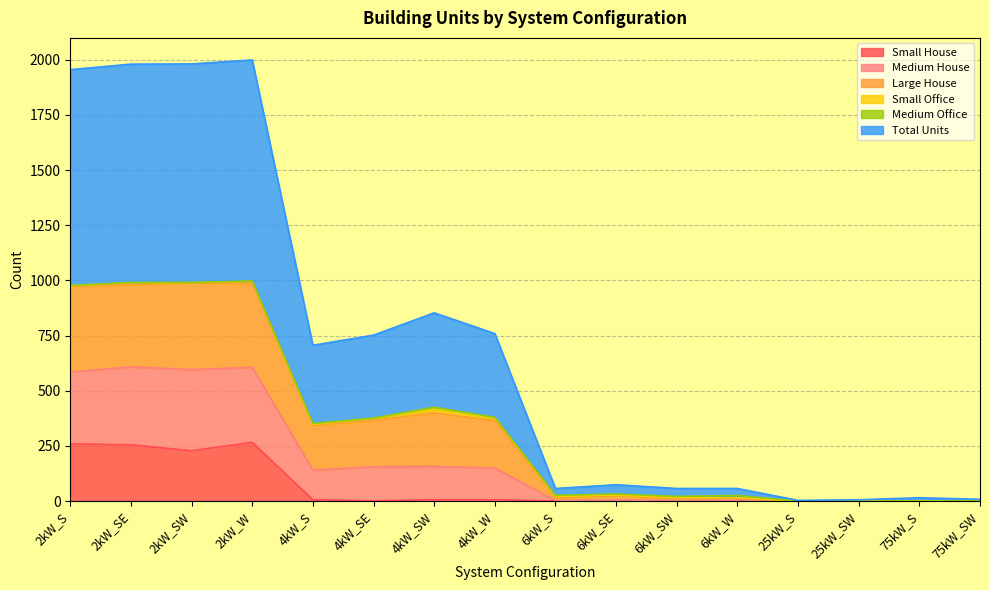

True or false: Large House and Total Units intersect in this chart.

False